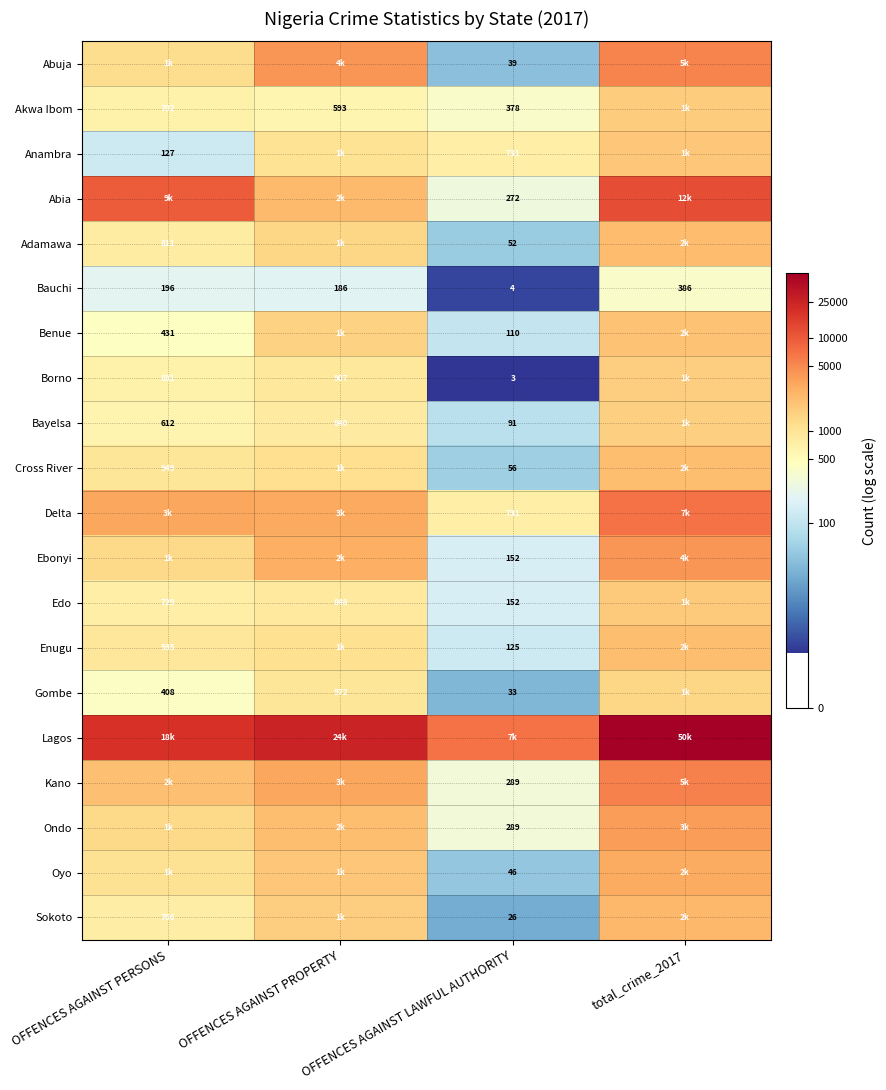

At which label is Bauchi closest to 195?

OFFENCES AGAINST PERSONS